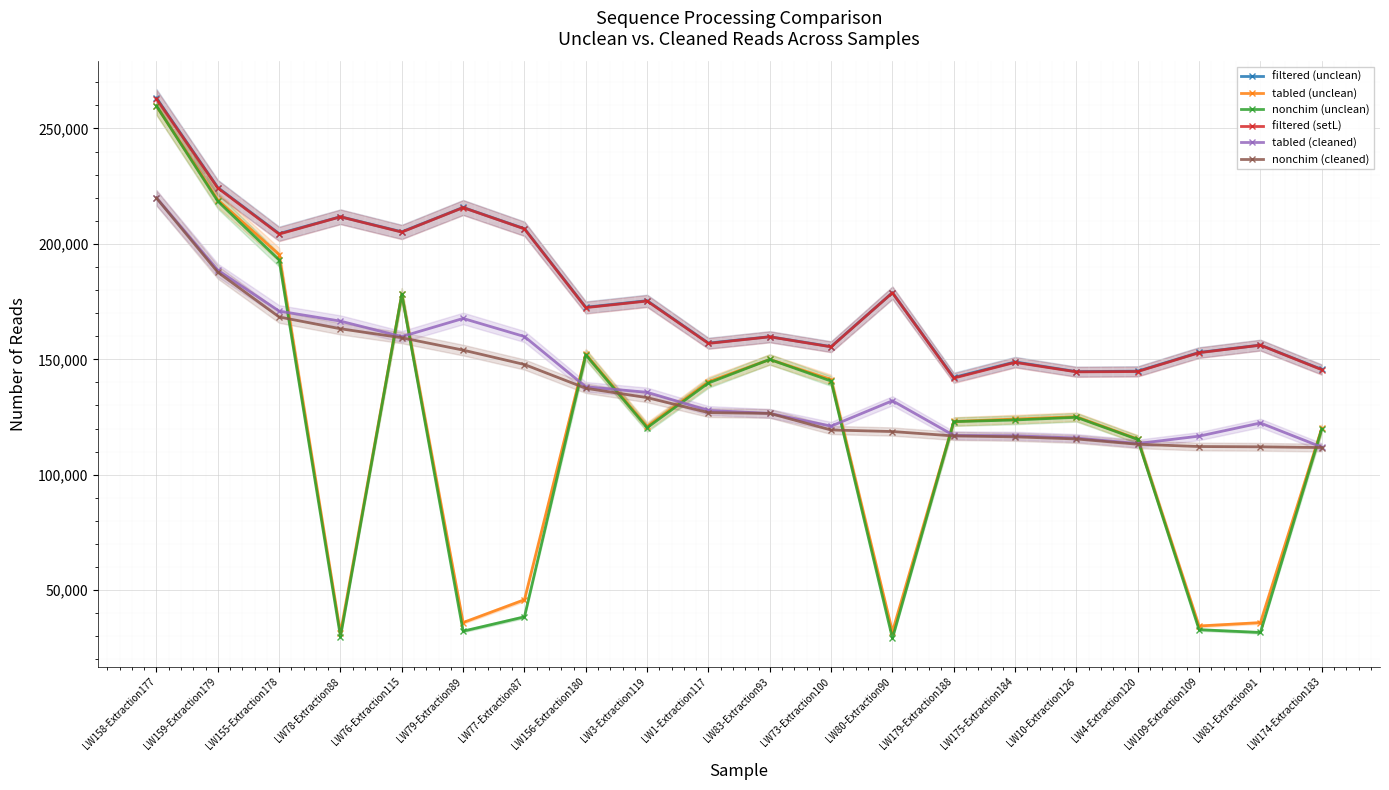

Which category has the lowest value across all series?

LW80-Extraction90